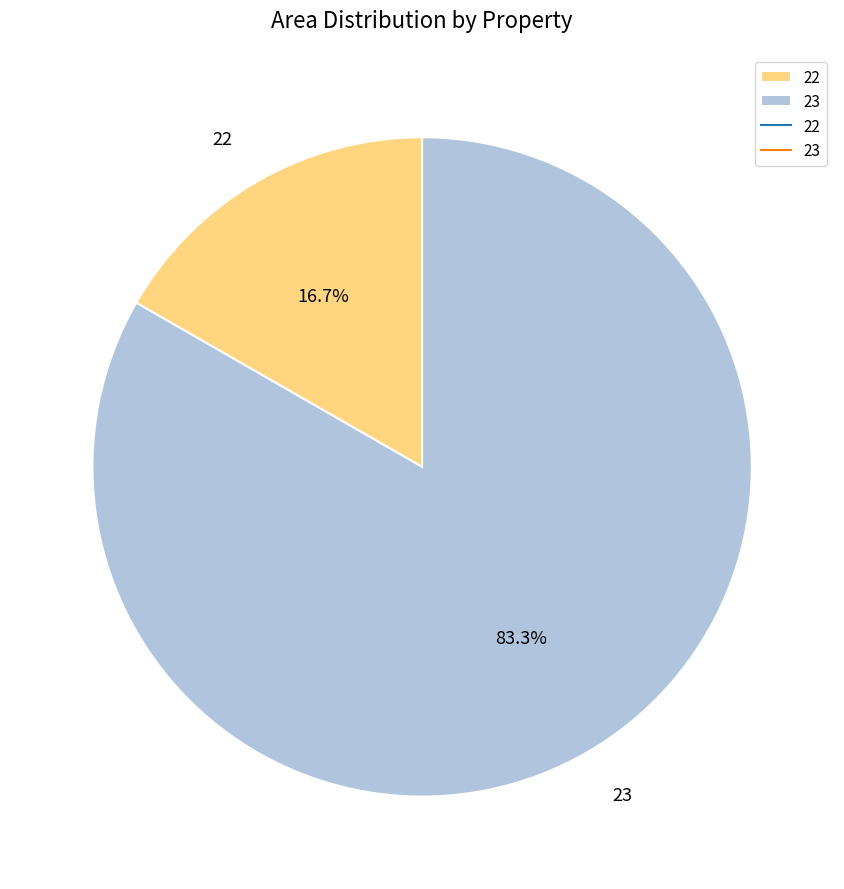

What percentage do 23 and 22 together represent?

100.0%